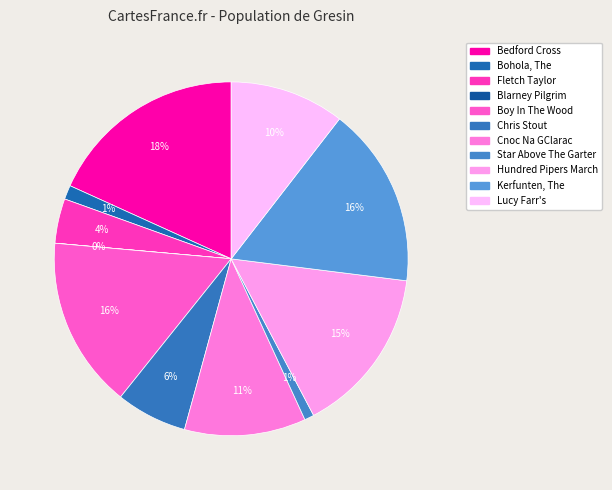

Do Fletch Taylor and Hundred Pipers March together represent more than half of the pie?

No